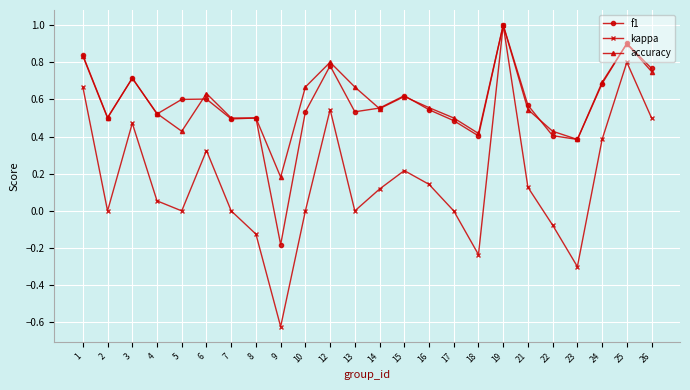

Is it true that f1 equals 0.2 at 2?

False